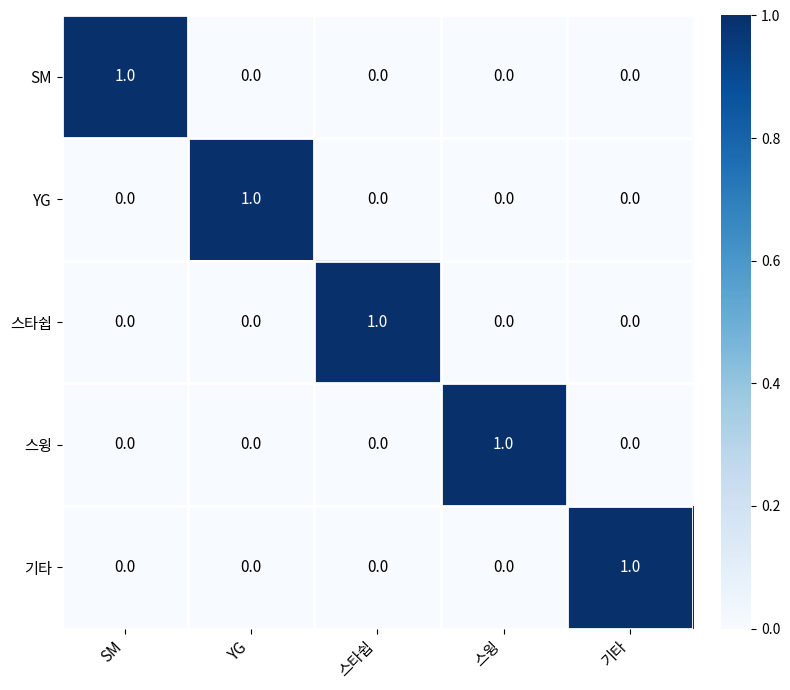

What is the difference between the highest and lowest values at 스윙?

1